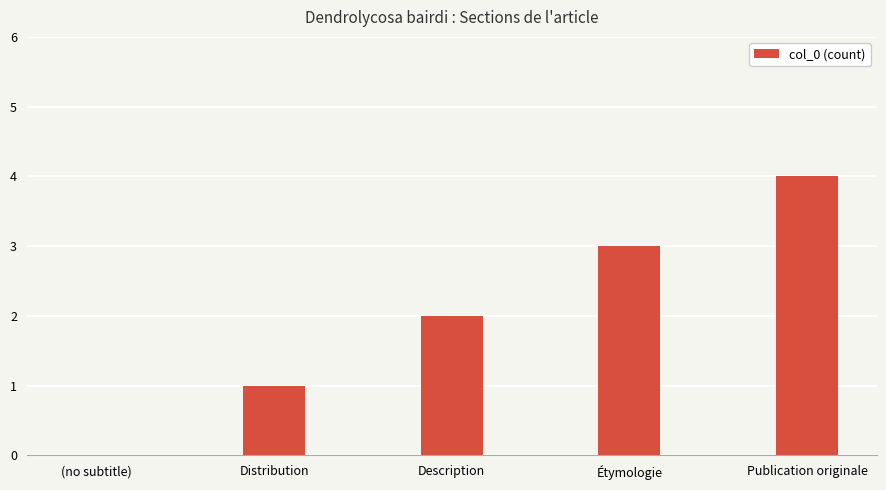

Reading left to right, transcribe all the data shown in this chart.

(no subtitle)=0	Distribution=1	Description=2	Étymologie=3	Publication originale=4